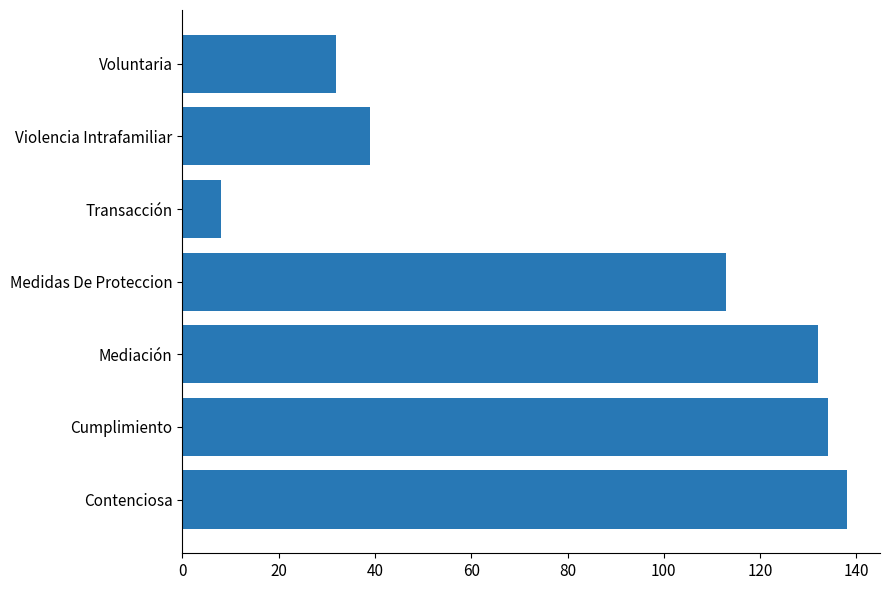

What is the smallest value displayed?

8